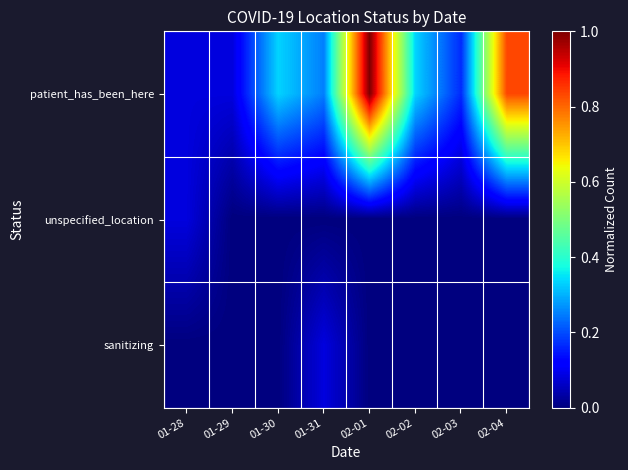

At which category is the sum across all series the highest?

02-01